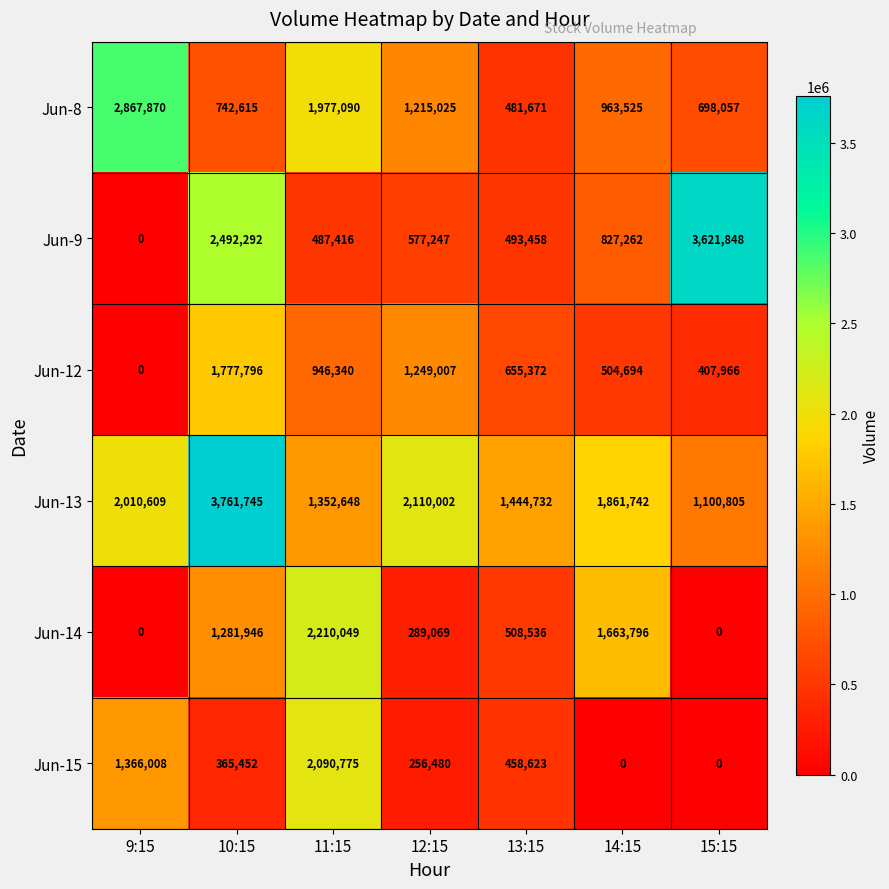

Is it true that Jun-15 equals 672359 at 9:15?

False